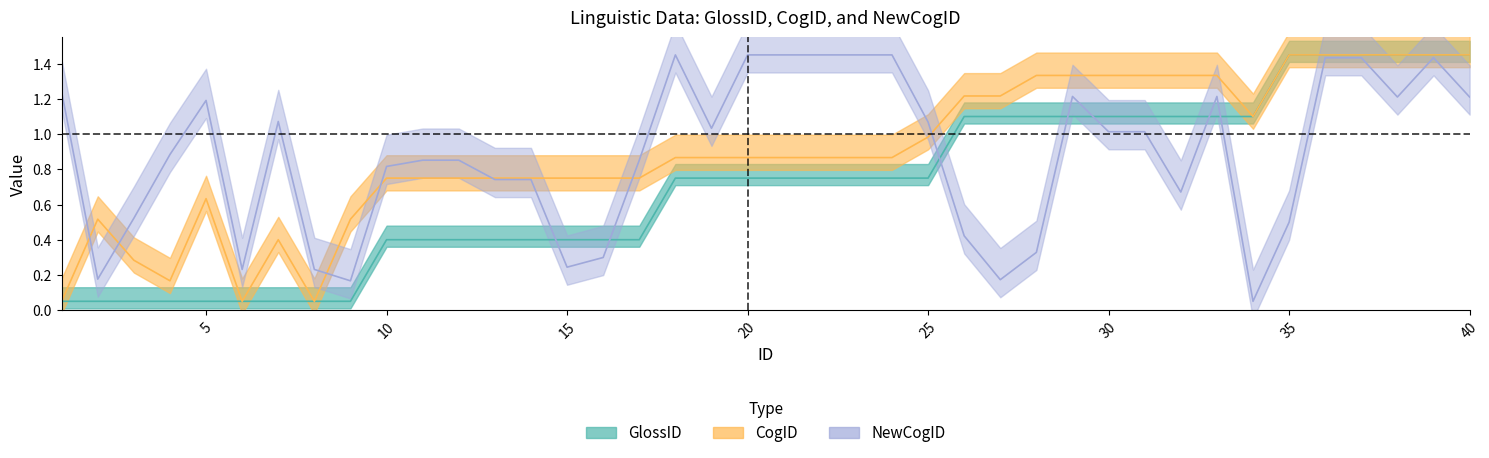

What are all the series names shown in the legend?

GlossID, CogID, NewCogID